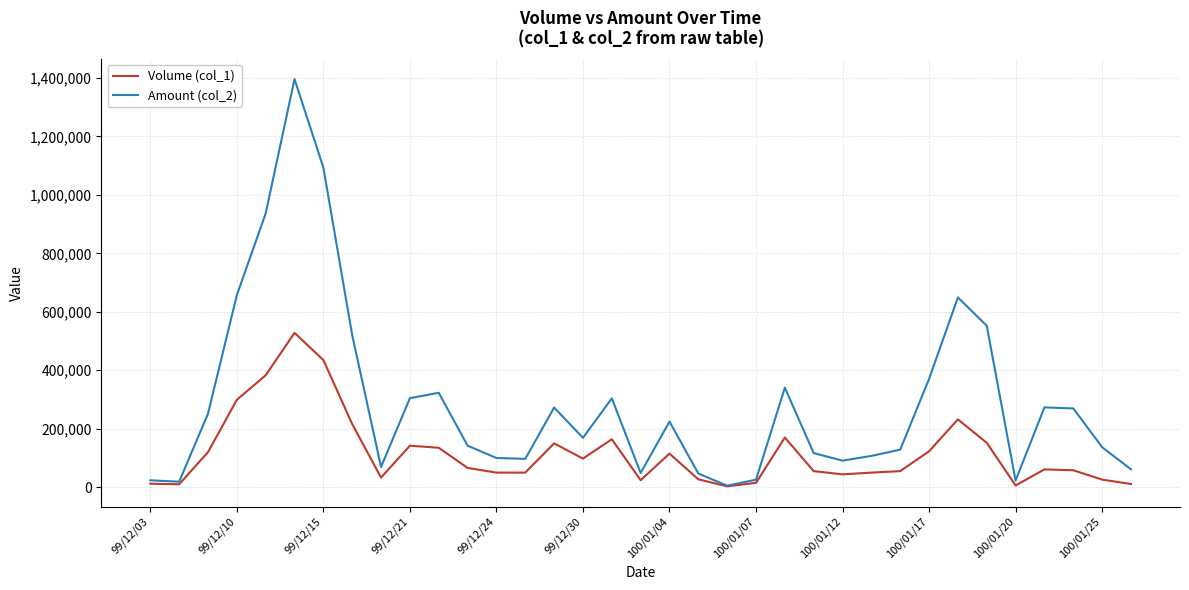

Which series has the largest range (max minus min)?

Amount (col_2)